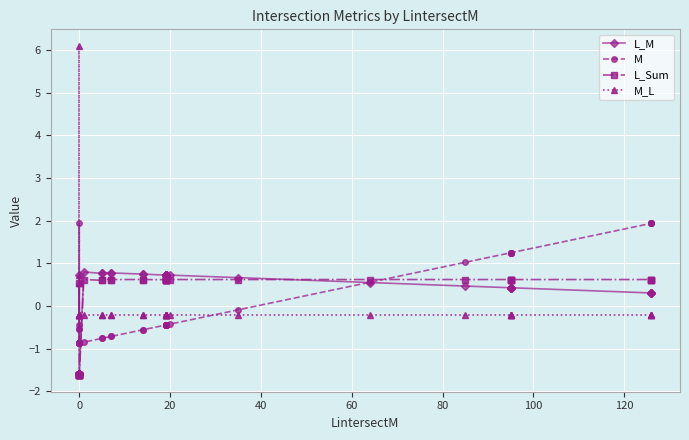

What is the difference between the second highest and minimum values in the M series?

2.8